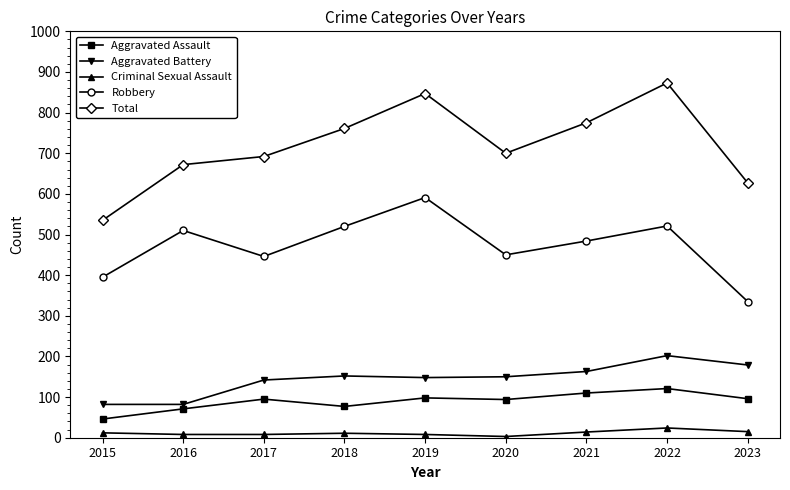

The value of Total at 2016 is 1023. True or false?

False